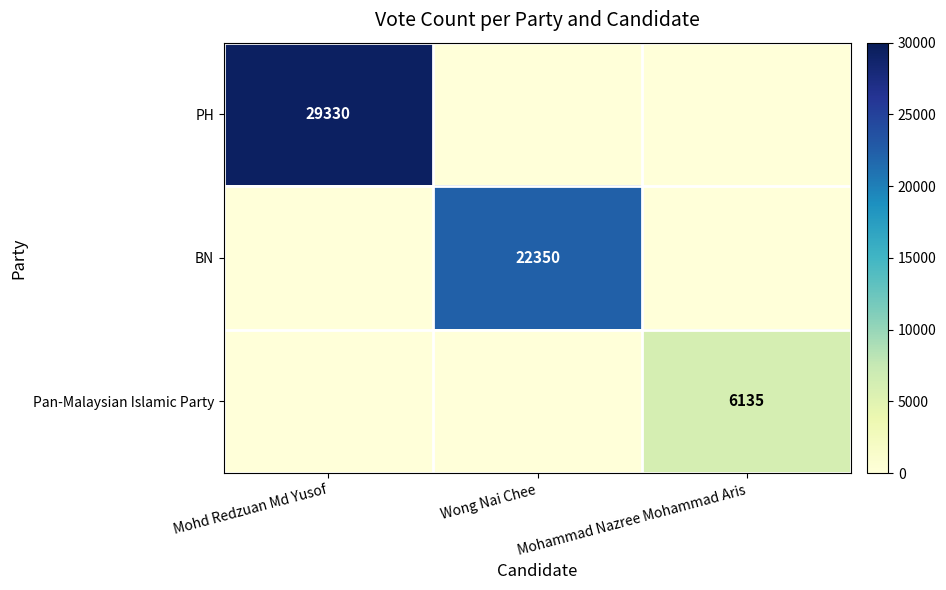

How many data points in BN are above 0?

1